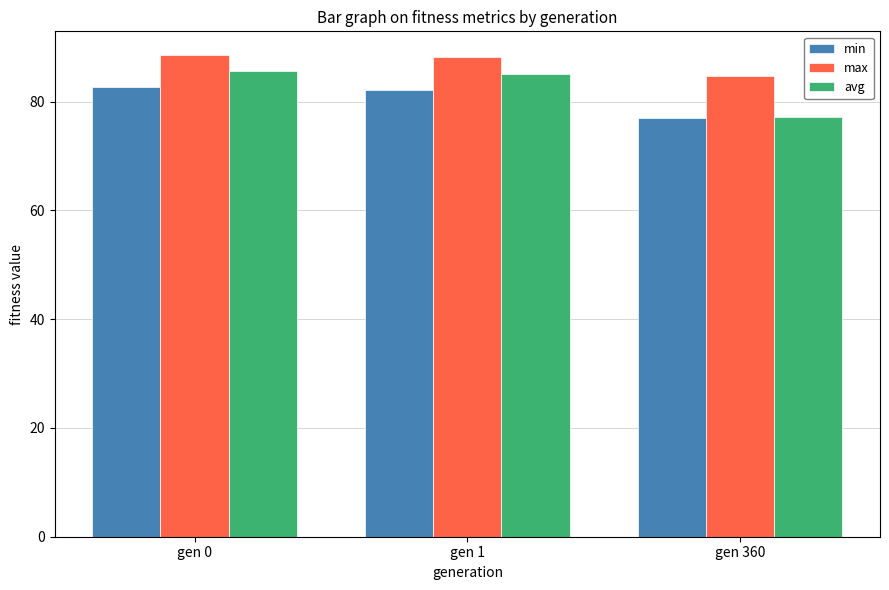

Which series changed the most between gen 1 and gen 360?

avg